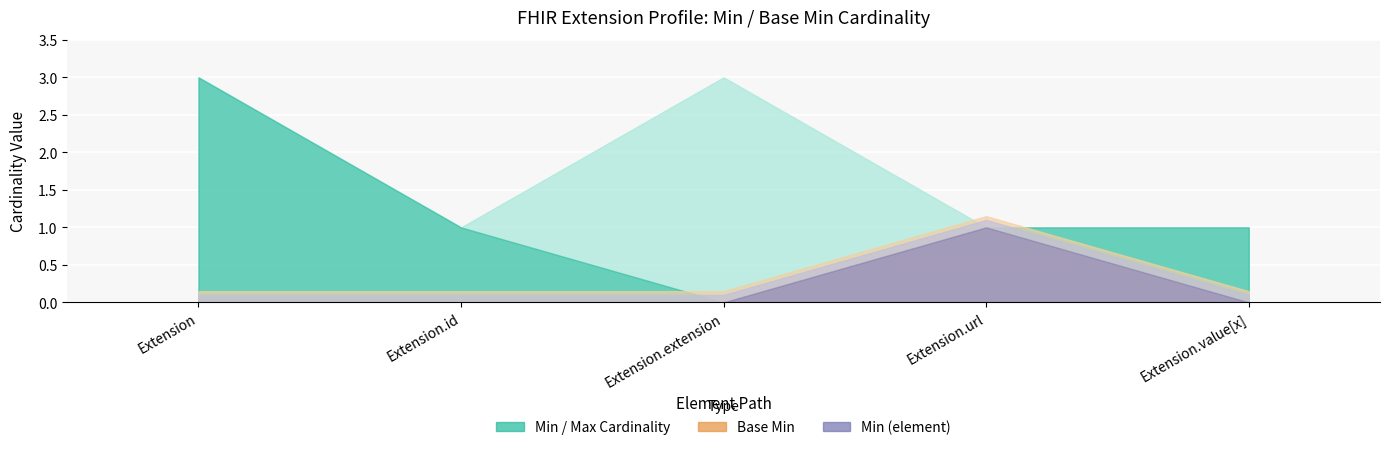

True or false: Min and Max_numeric intersect in this chart.

False